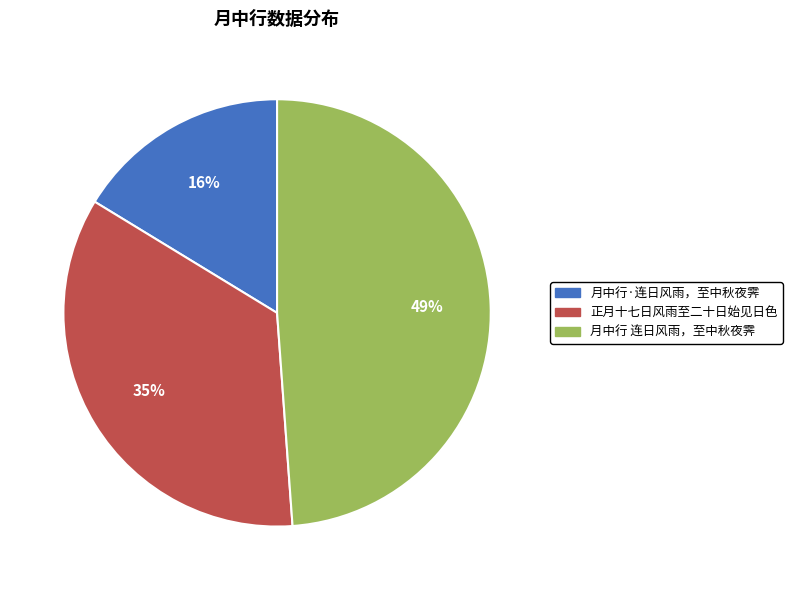

Between 月中行·连日风雨，至中秋夜霁 and 正月十七日风雨至二十日始见日色, which is larger?

正月十七日风雨至二十日始见日色